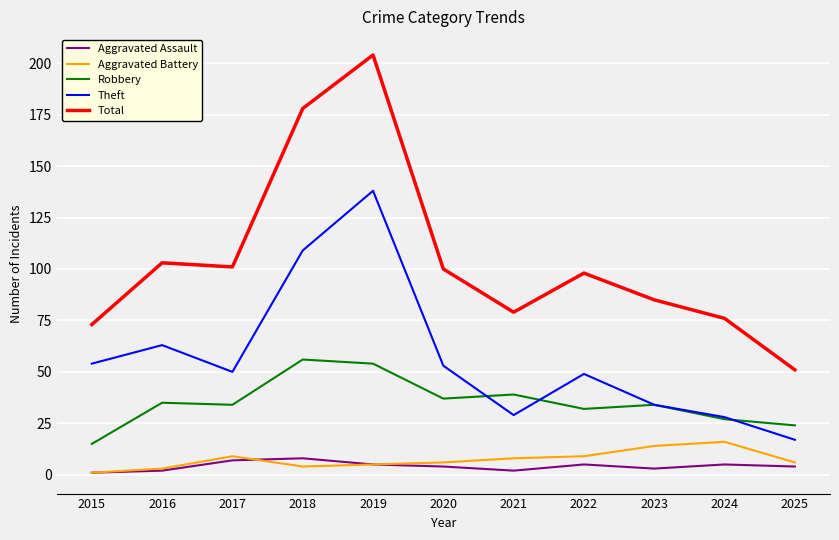

At how many categories does at least one series exceed 172?

2